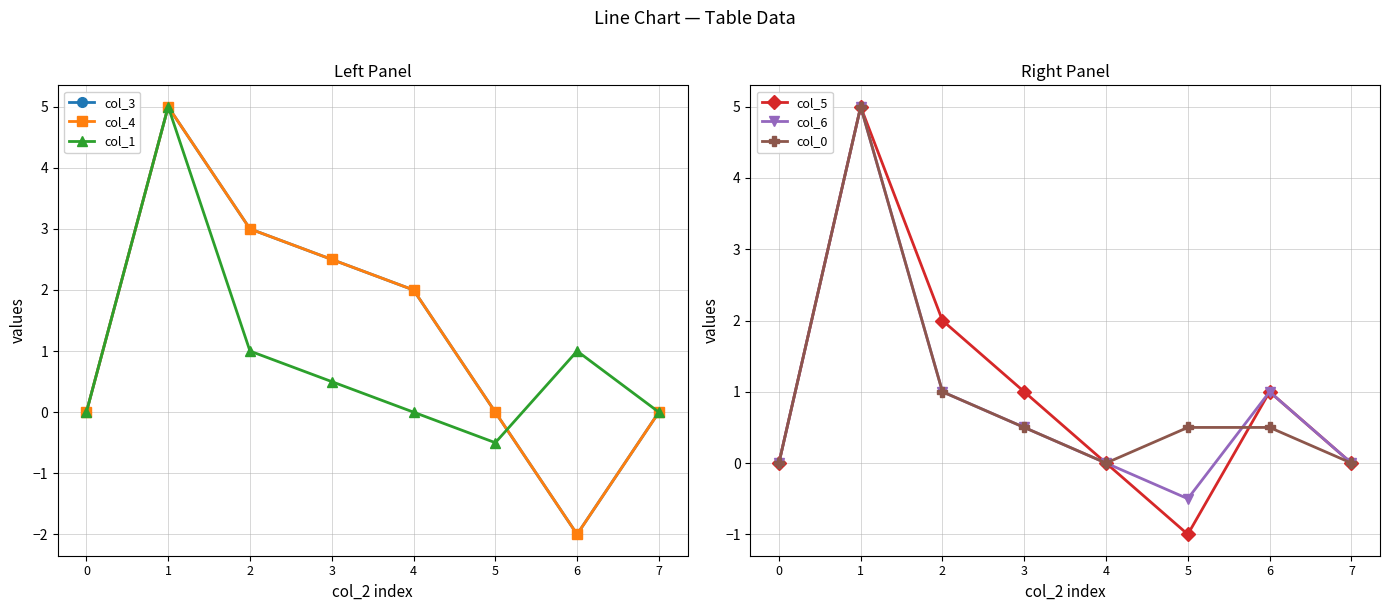

How many data points in col_5 are above 1?

2